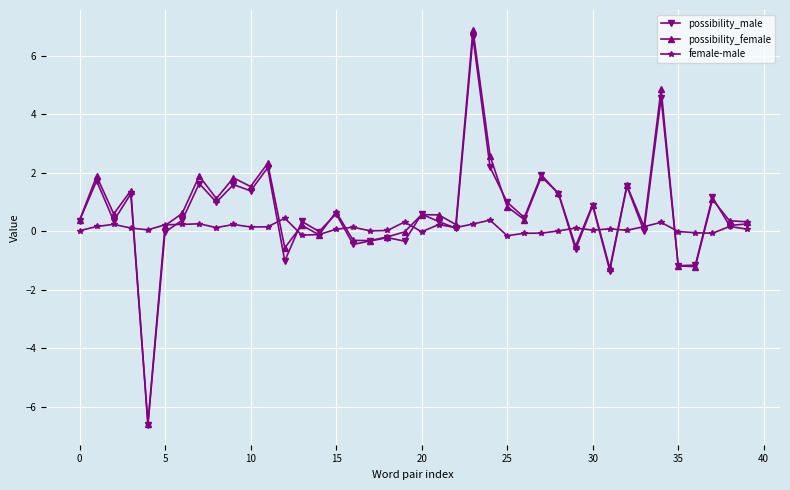

In possibility_male, how many points are lower than both neighbors (excluding endpoints)?

15